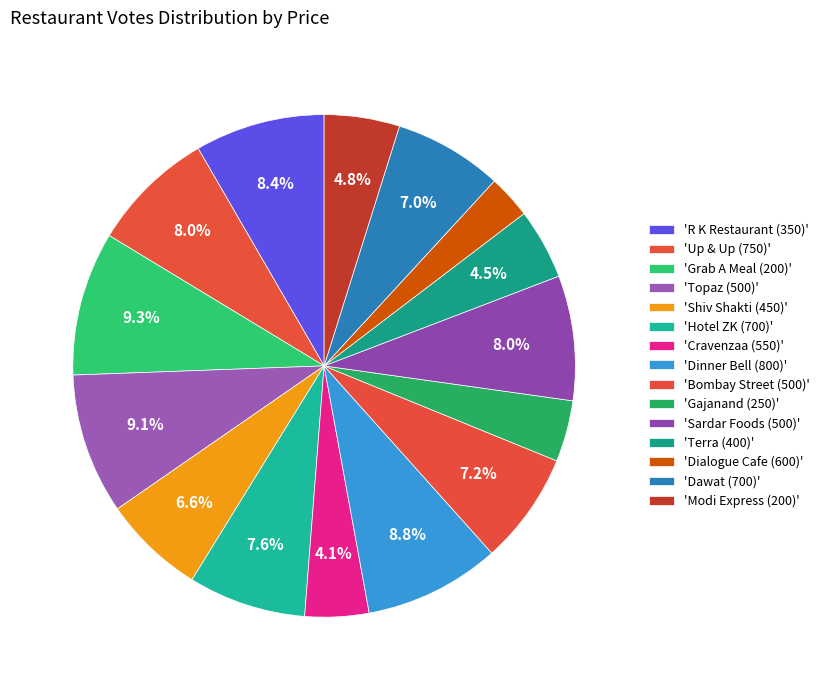

How many segments does this pie chart have?

15